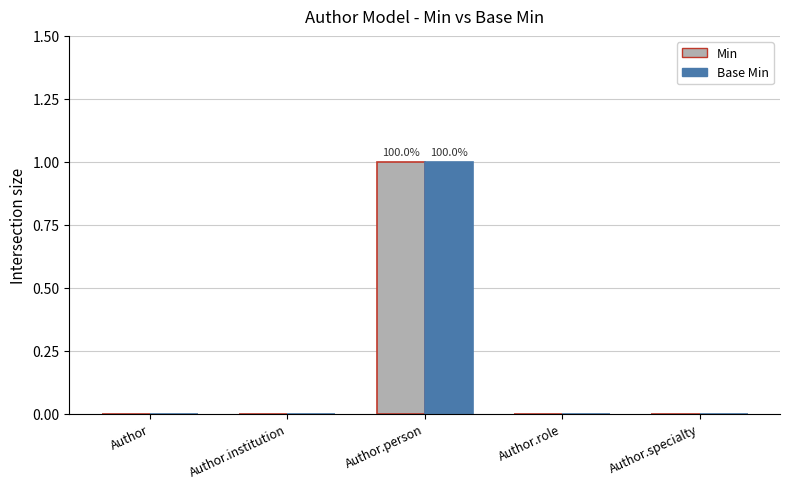

What is the sum of the Base Min values at Author.specialty and Author.person?

1